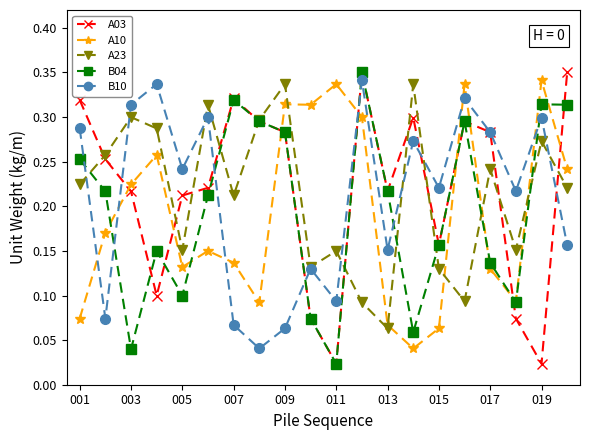

True or false: A03 has more than 2 points higher than both neighbors.

True